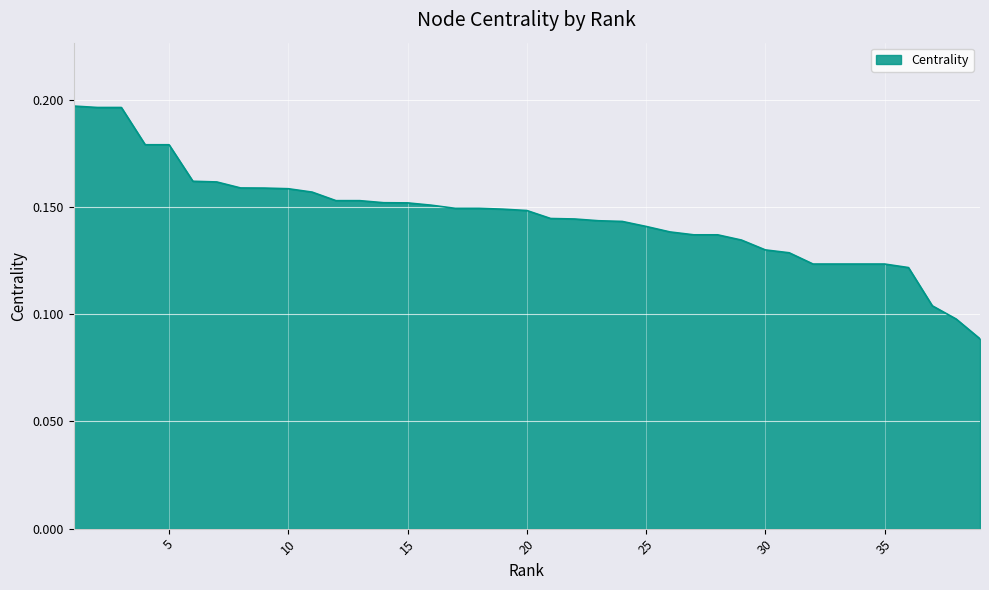

How many lines are shown in the chart?

1